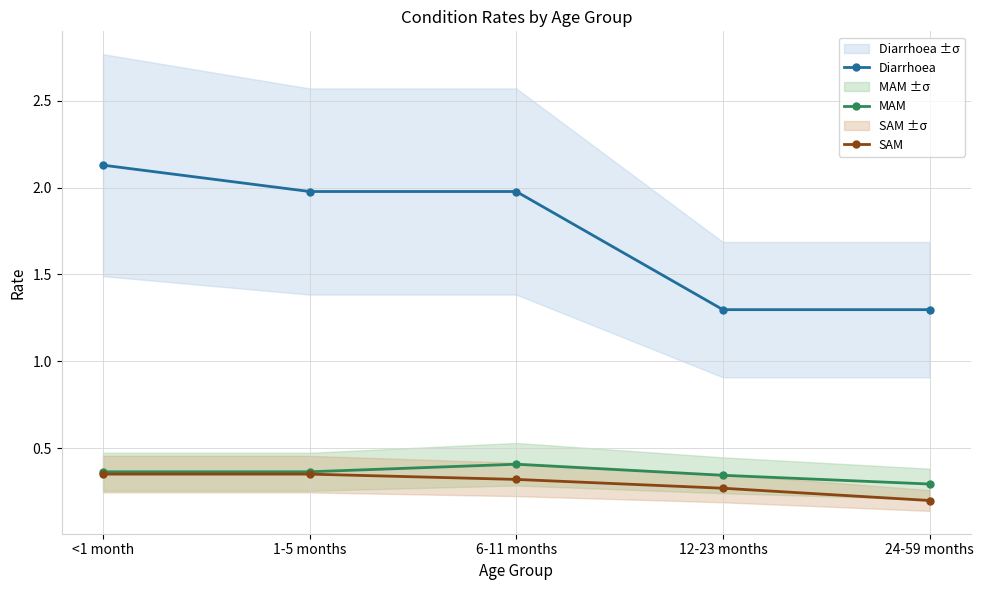

Count the number of categories in the chart.

5